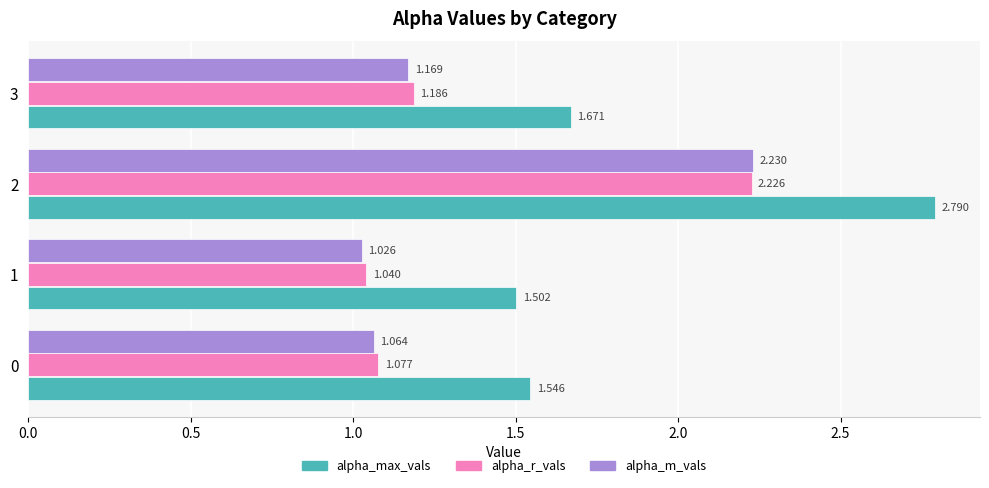

What is the maximum value shown in the chart?

2.8